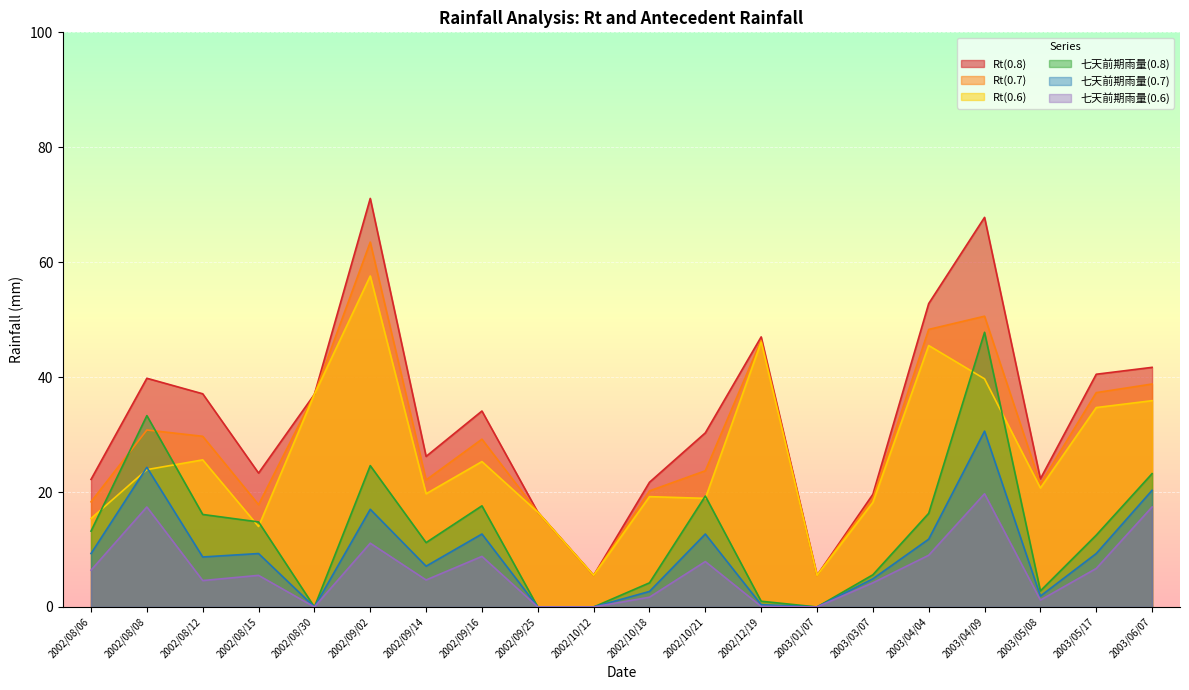

Reading left to right, list all the values displayed in this chart.

Rt(0.8): 2002/08/06=22.2	2002/08/08=39.8	2002/08/12=37.1	2002/08/15=23.3	2002/08/30=37.0	2002/09/02=71.1	2002/09/14=26.2	2002/09/16=34.1	2002/09/25=16.5	2002/10/12=5.5	2002/10/18=21.7	2002/10/21=30.3	2002/12/19=47.0	2003/01/07=5.5	2003/03/07=19.6	2003/04/04=52.8	2003/04/09=67.8	2003/05/08=22.3	2003/05/17=40.5	2003/06/07=41.7
Rt(0.7): 2002/08/06=18.3	2002/08/08=30.8	2002/08/12=29.7	2002/08/15=17.8	2002/08/30=37.0	2002/09/02=63.5	2002/09/14=22.1	2002/09/16=29.2	2002/09/25=16.5	2002/10/12=5.5	2002/10/18=20.2	2002/10/21=23.7	2002/12/19=46.4	2003/01/07=5.5	2003/03/07=18.9	2003/04/04=48.3	2003/04/09=50.6	2003/05/08=21.4	2003/05/17=37.3	2003/06/07=38.8
Rt(0.6): 2002/08/06=15.4	2002/08/08=23.9	2002/08/12=25.6	2002/08/15=14.0	2002/08/30=37.0	2002/09/02=57.6	2002/09/14=19.7	2002/09/16=25.3	2002/09/25=16.5	2002/10/12=5.5	2002/10/18=19.2	2002/10/21=18.9	2002/12/19=46.1	2003/01/07=5.5	2003/03/07=18.2	2003/04/04=45.5	2003/04/09=39.7	2003/05/08=20.7	2003/05/17=34.7	2003/06/07=35.9
七天前期雨量(0.8): 2002/08/06=13.2	2002/08/08=33.3	2002/08/12=16.1	2002/08/15=14.8	2002/08/30=0.0	2002/09/02=24.6	2002/09/14=11.2	2002/09/16=17.6	2002/09/25=0.0	2002/10/12=0.0	2002/10/18=4.2	2002/10/21=19.3	2002/12/19=1.0	2003/01/07=0.0	2003/03/07=5.6	2003/04/04=16.3	2003/04/09=47.8	2003/05/08=2.8	2003/05/17=12.5	2003/06/07=23.2
七天前期雨量(0.7): 2002/08/06=9.3	2002/08/08=24.3	2002/08/12=8.7	2002/08/15=9.3	2002/08/30=0.0	2002/09/02=17.0	2002/09/14=7.1	2002/09/16=12.7	2002/09/25=0.0	2002/10/12=0.0	2002/10/18=2.7	2002/10/21=12.7	2002/12/19=0.4	2003/01/07=0.0	2003/03/07=4.9	2003/04/04=11.8	2003/04/09=30.6	2003/05/08=1.9	2003/05/17=9.3	2003/06/07=20.3
七天前期雨量(0.6): 2002/08/06=6.4	2002/08/08=17.4	2002/08/12=4.6	2002/08/15=5.5	2002/08/30=0.0	2002/09/02=11.1	2002/09/14=4.7	2002/09/16=8.8	2002/09/25=0.0	2002/10/12=0.0	2002/10/18=1.7	2002/10/21=7.9	2002/12/19=0.1	2003/01/07=0.0	2003/03/07=4.2	2003/04/04=9.0	2003/04/09=19.7	2003/05/08=1.2	2003/05/17=6.7	2003/06/07=17.4